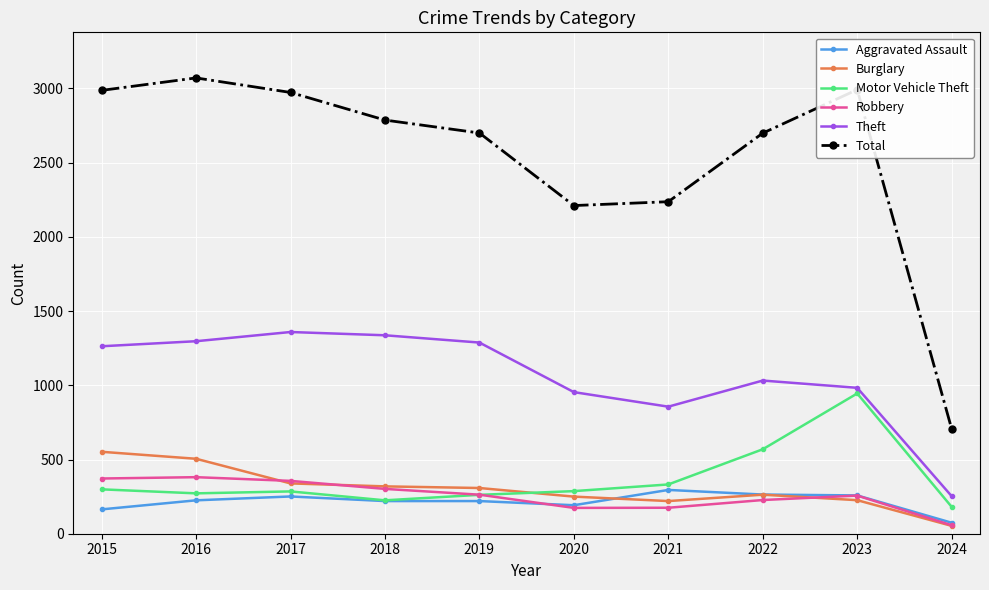

What is the difference between the highest and lowest values at 2019?

2480